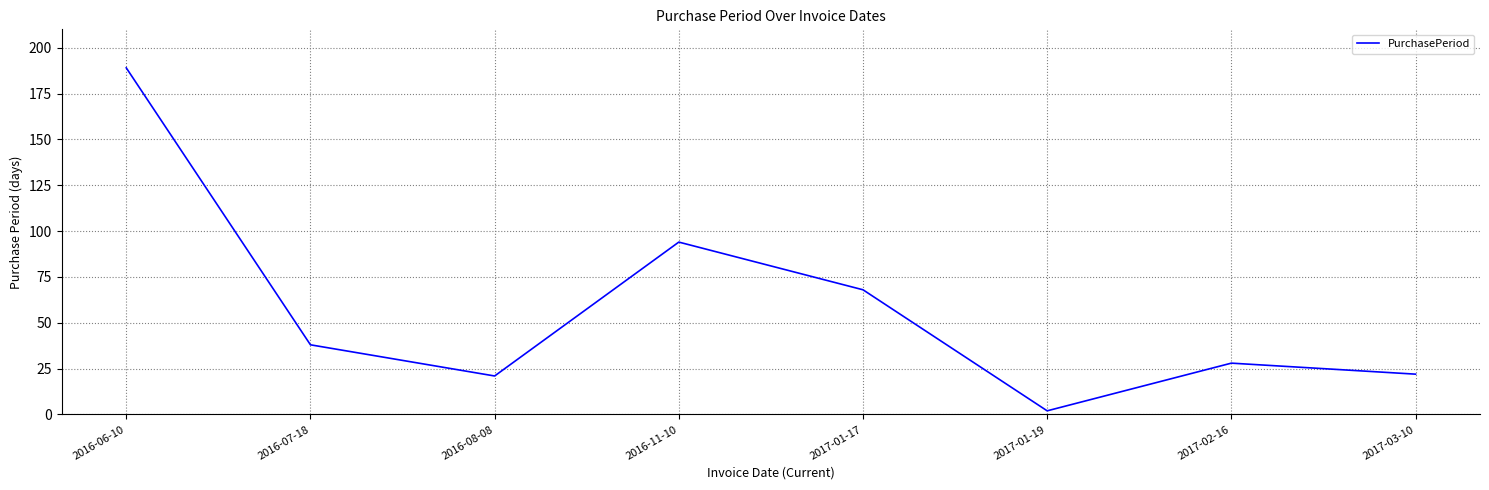

What is the approximate value at 2017-01-19?

2